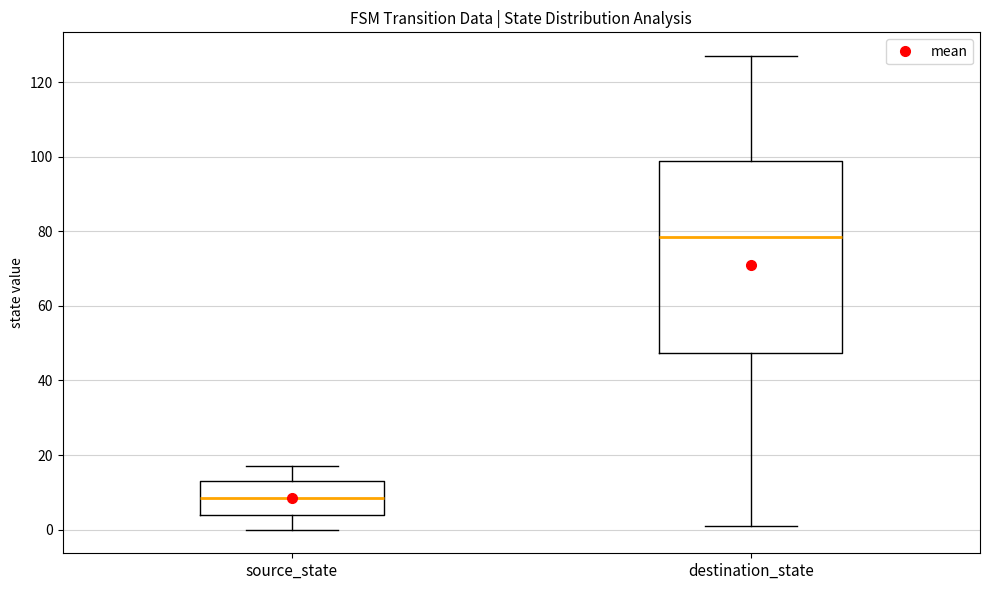

Which box is the tallest, from its lower edge to its upper edge?

destination_state